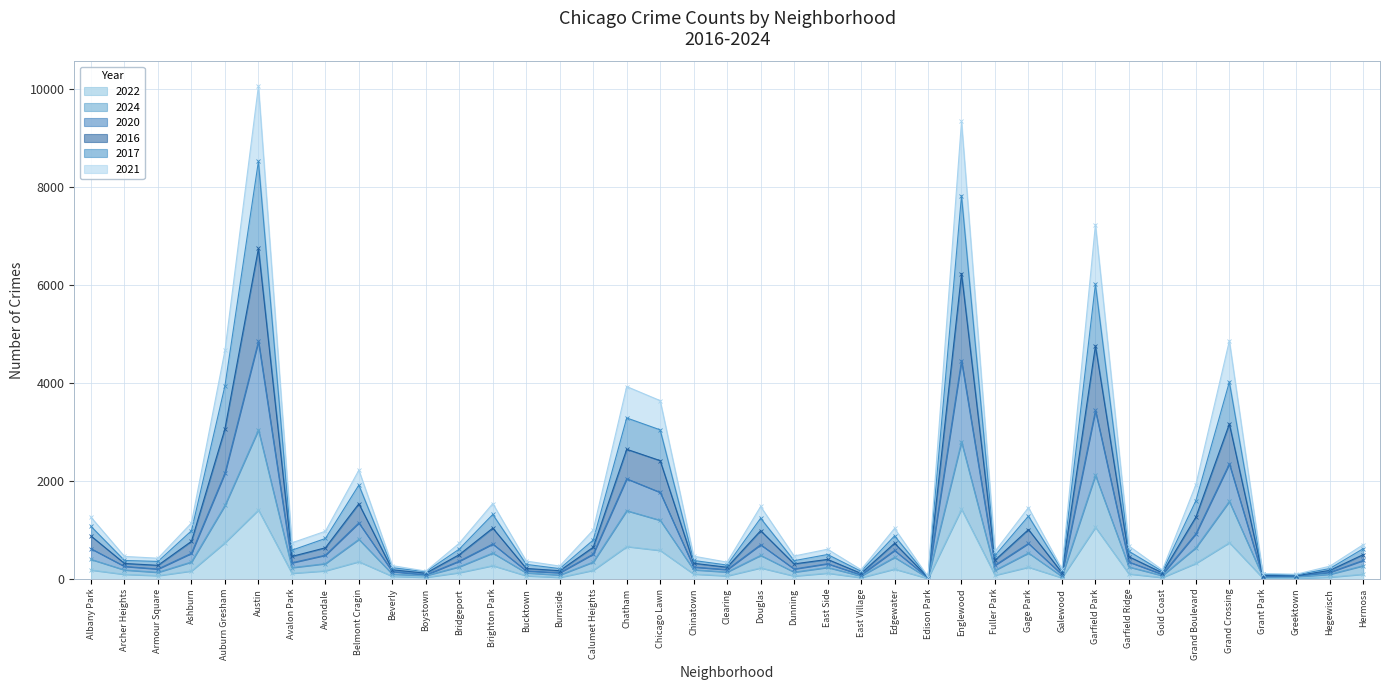

Between Boystown and Chatham, which series saw the biggest shift?

2017